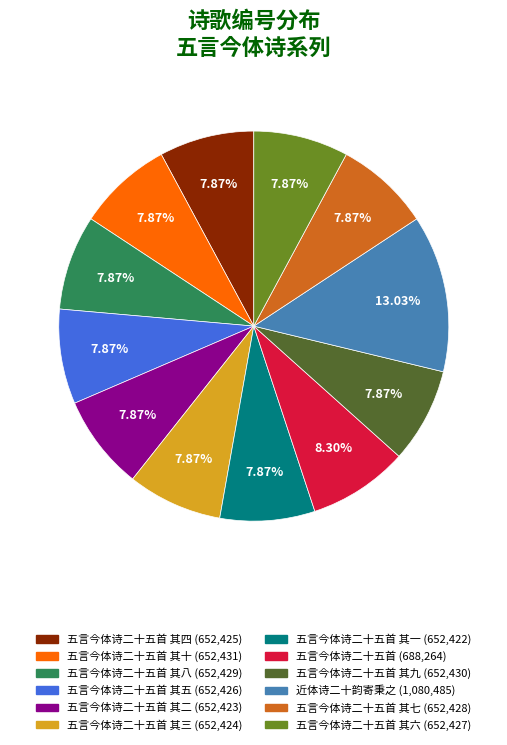

Does any single category account for the majority?

No